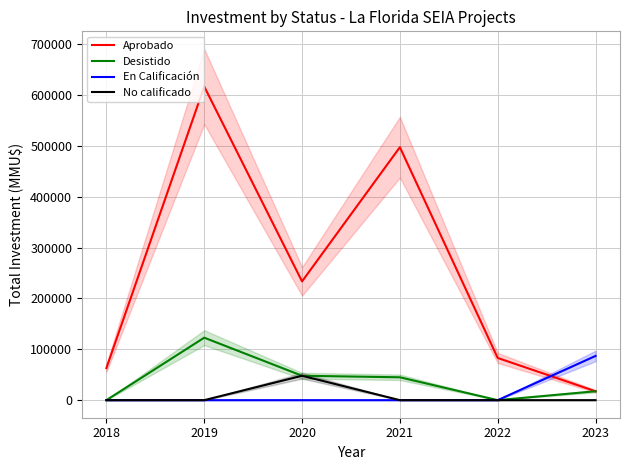

Where is En Calificación nearest to the value 43493?

2018